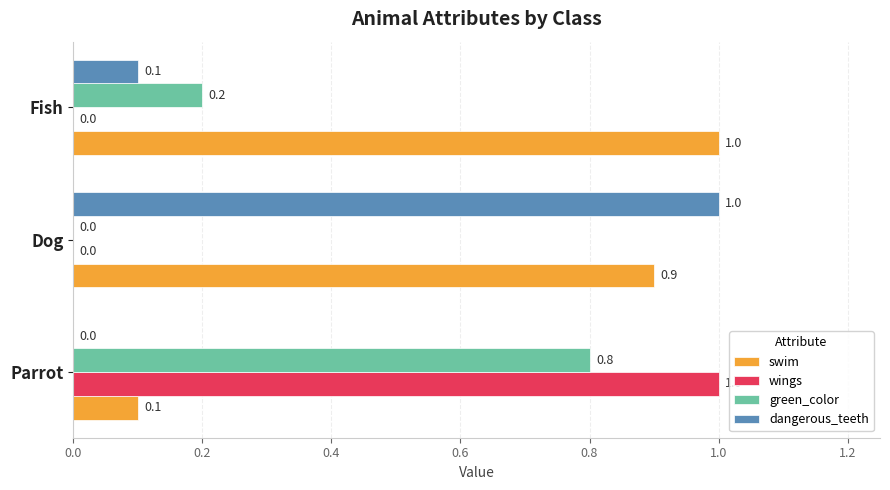

What are all the series names shown in the legend?

swim, wings, green_color, dangerous_teeth